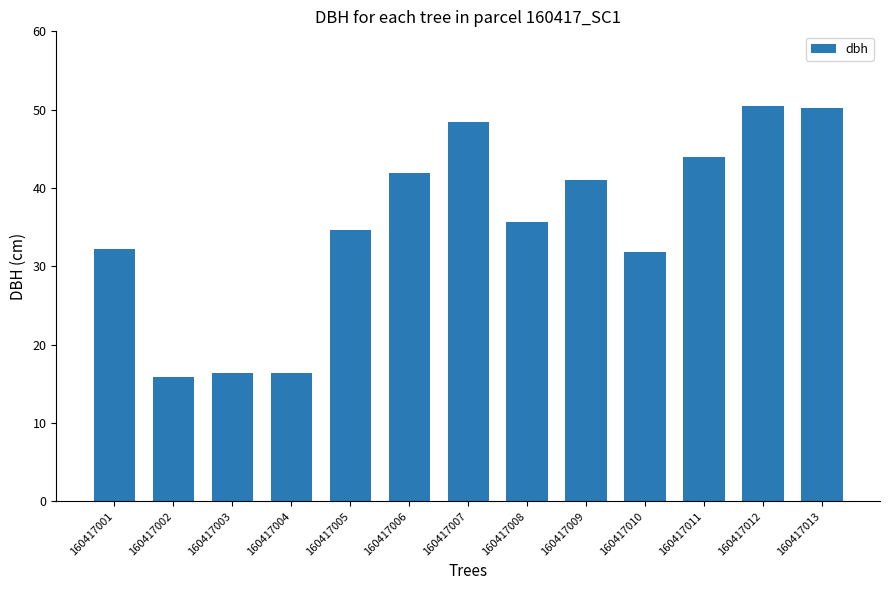

What is the greatest value displayed?

50.5